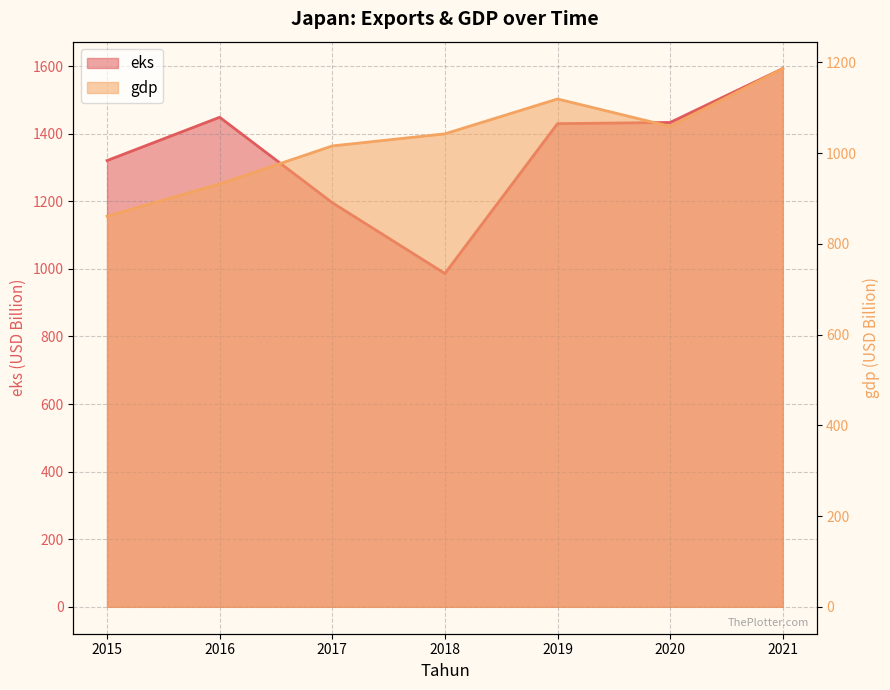

How many data points in eks are less than 1429?

3